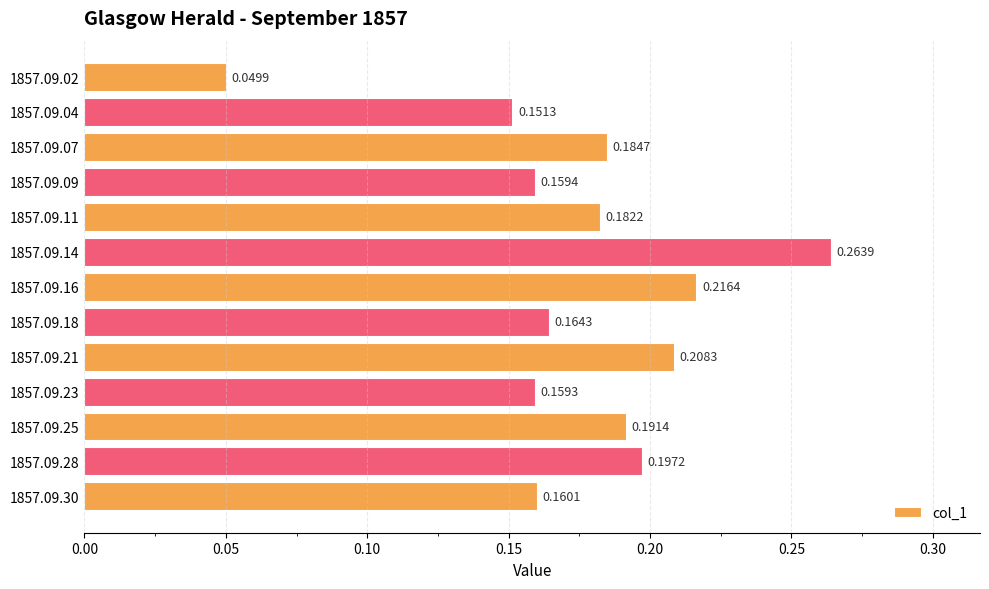

Between 1857.09.30 and 1857.09.04, which is larger?

1857.09.30